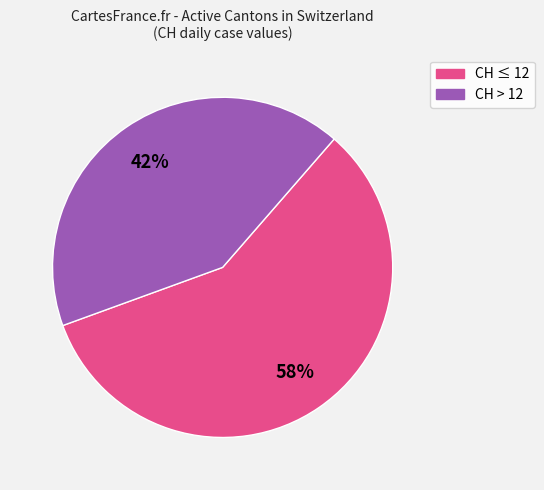

To the nearest percent, what is the average slice percentage?

50%